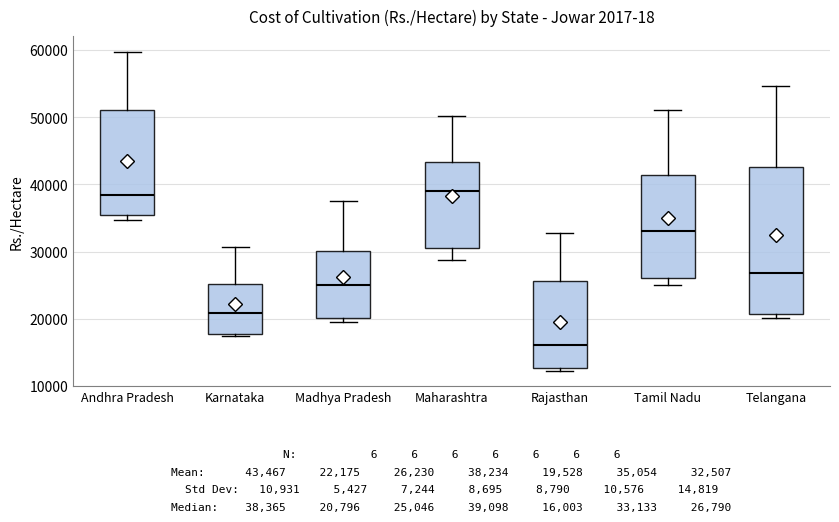

Which box has the lowest median line?

Rajasthan